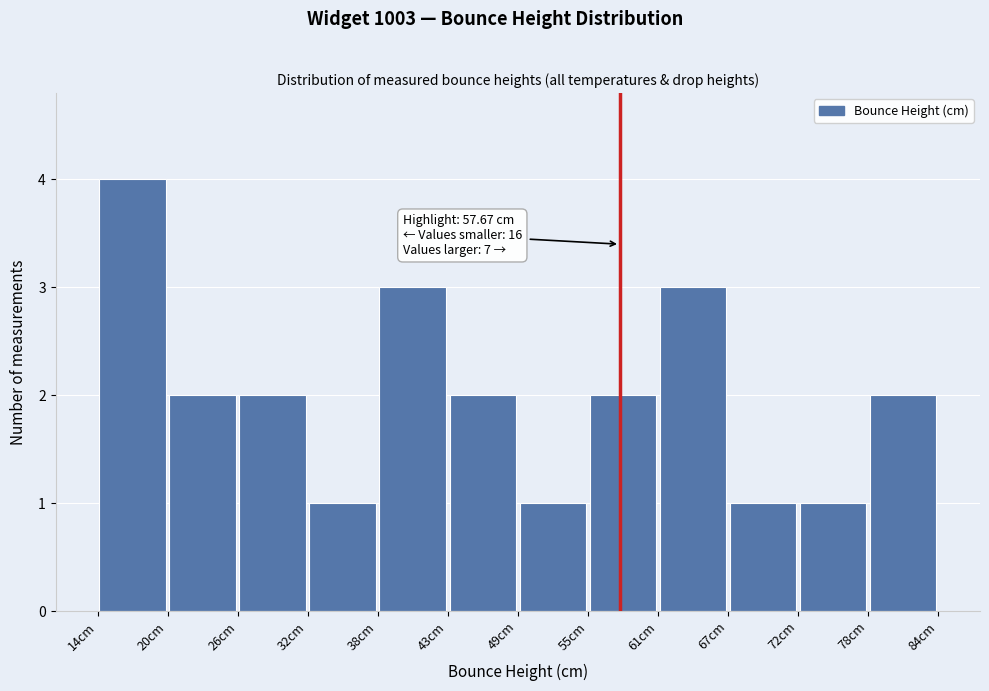

Over which range of the x-axis is the bar tallest?

14 to 20